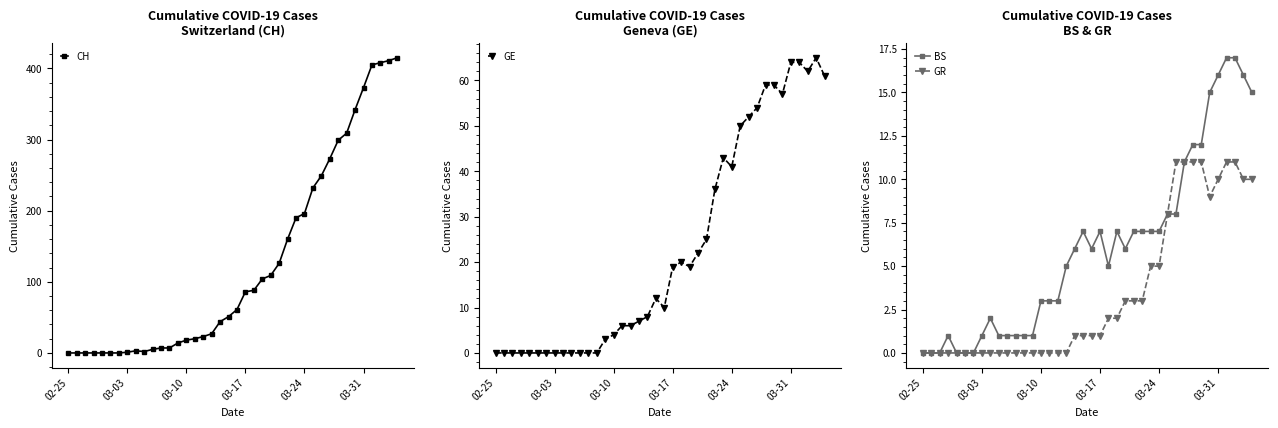

Between 23 and 37, which series saw the biggest shift?

CH